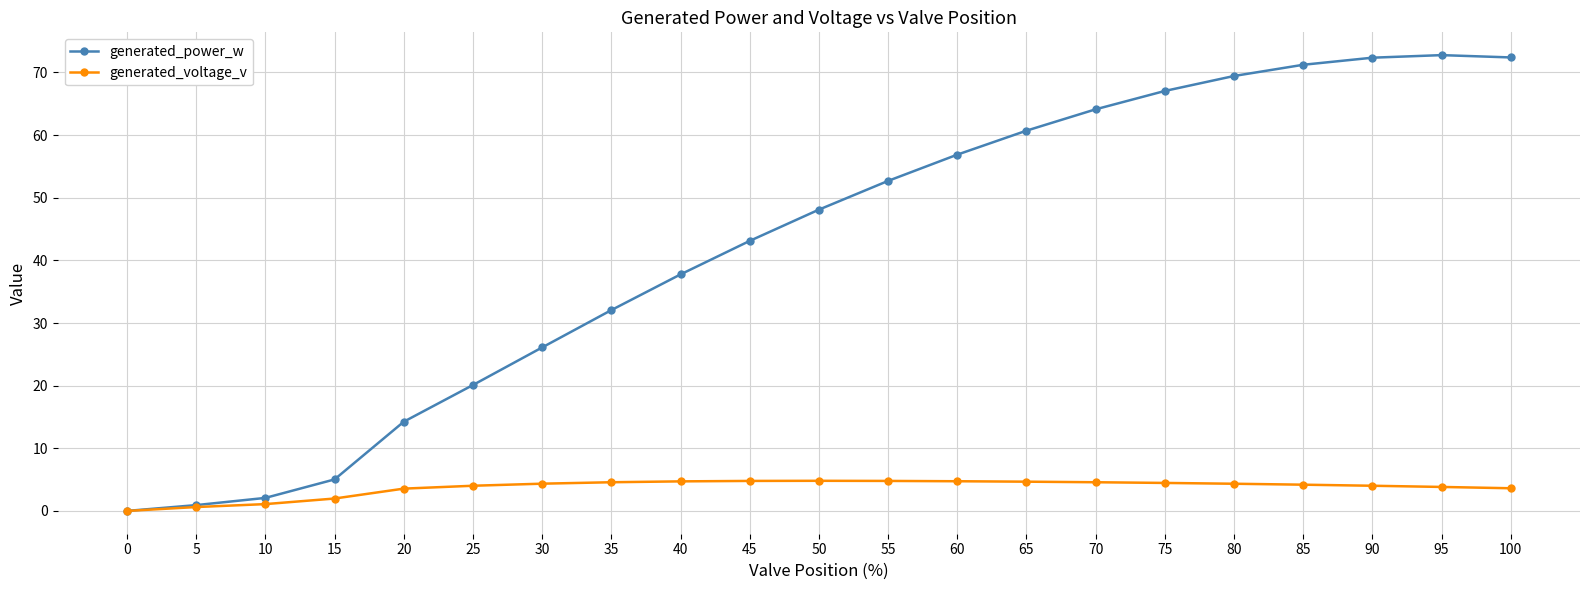

What is the highest value of the generated_power_w series?

72.8